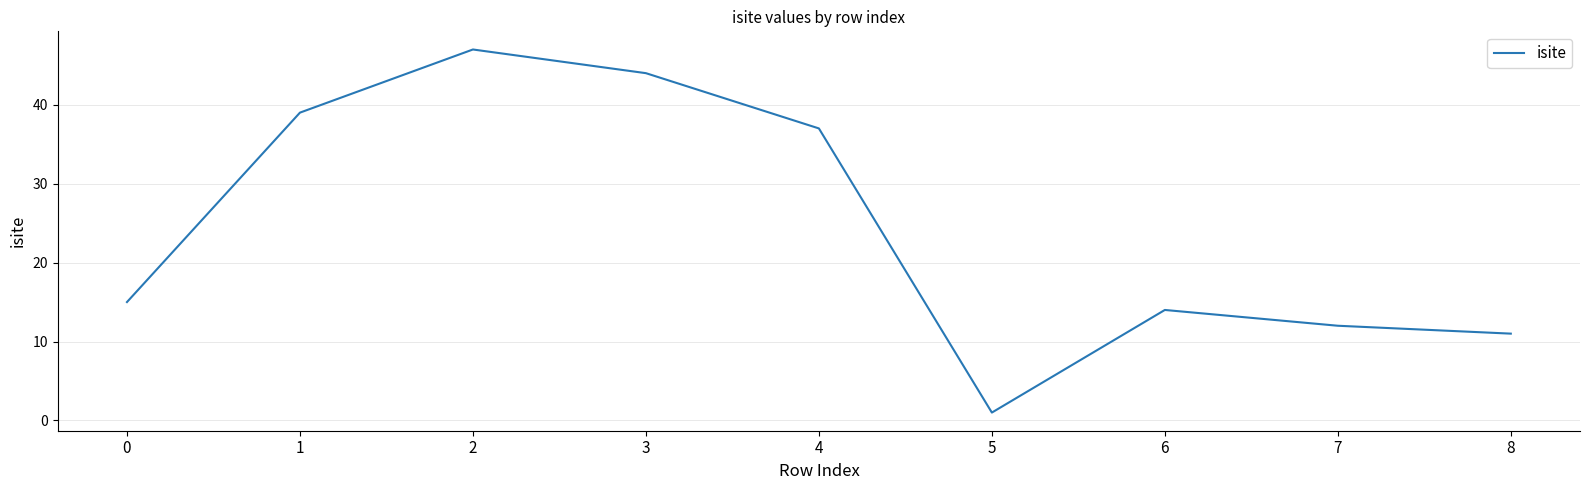

What is the difference between the values at 3 and 7?

32